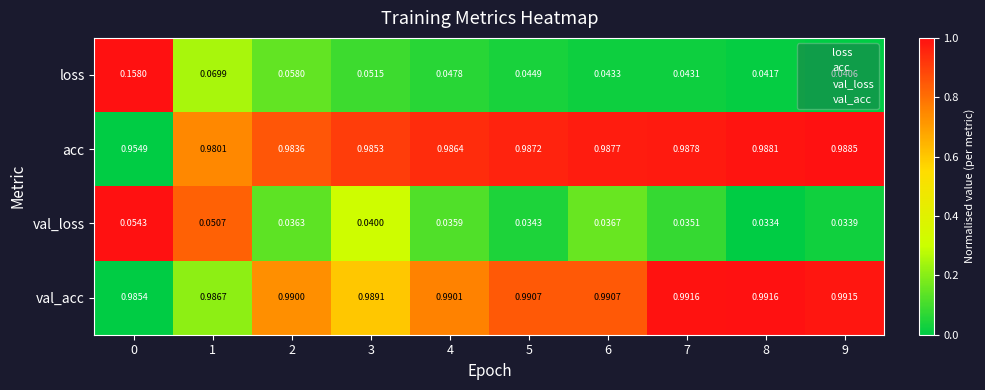

How many categories are shown in the chart?

10